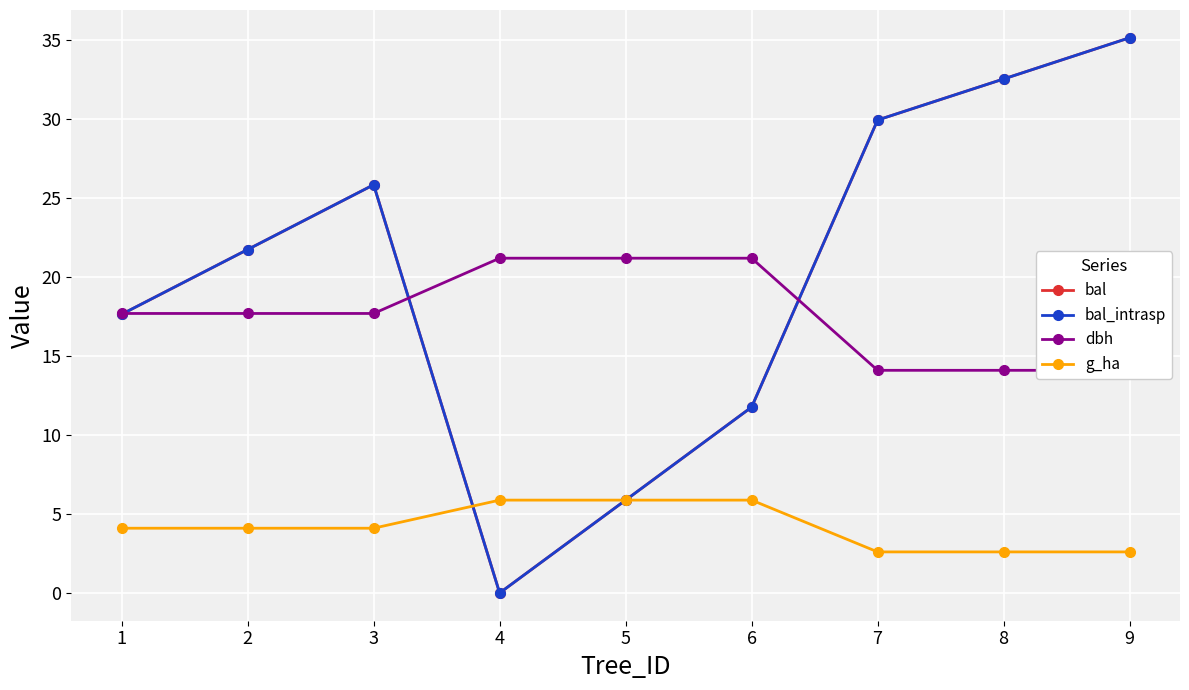

Is the value of bal at 9 greater than the value of bal_intrasp at 3?

Yes